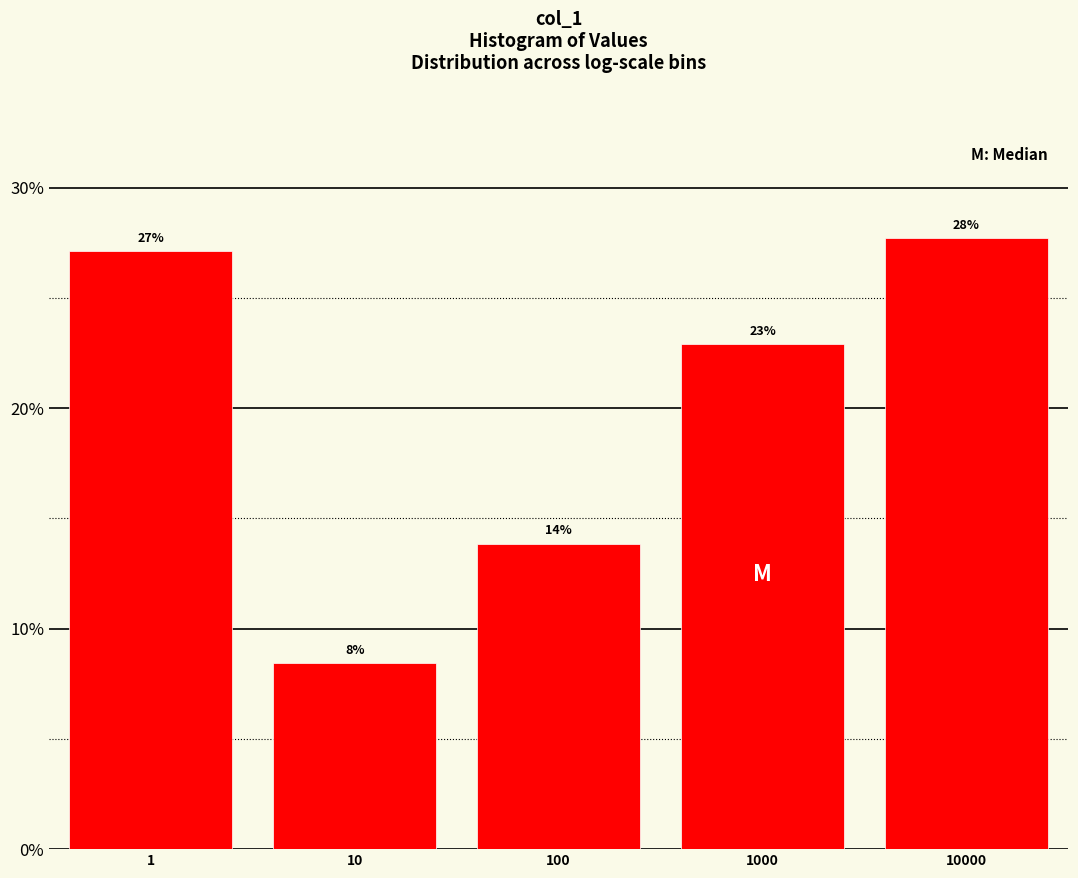

Does the chart contain any negative values?

No